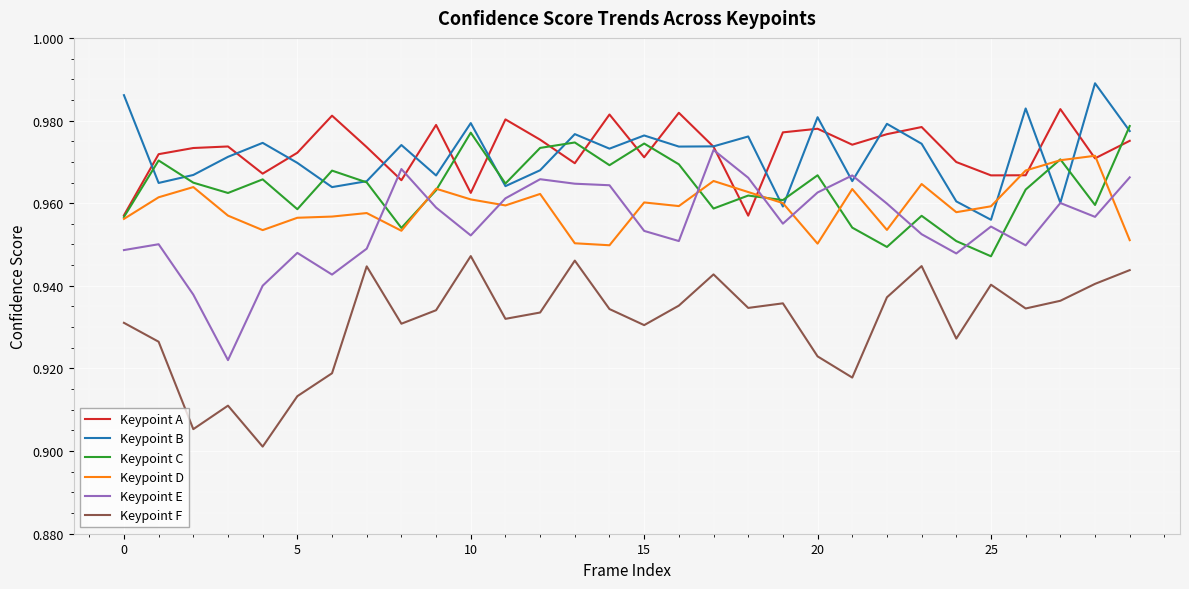

Rank the series by their maximum value, from lowest to highest.

Keypoint F, Keypoint D, Keypoint E, Keypoint C, Keypoint A, Keypoint B